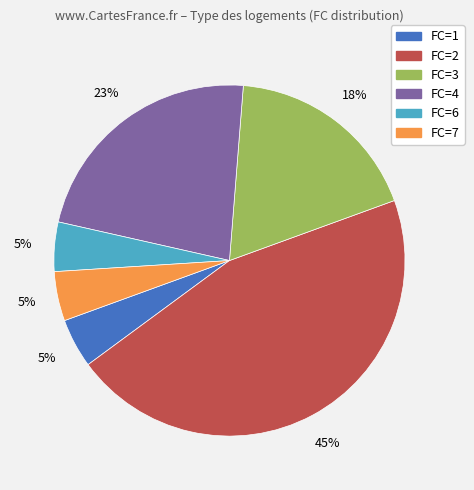

Is there a majority slice in this chart?

No